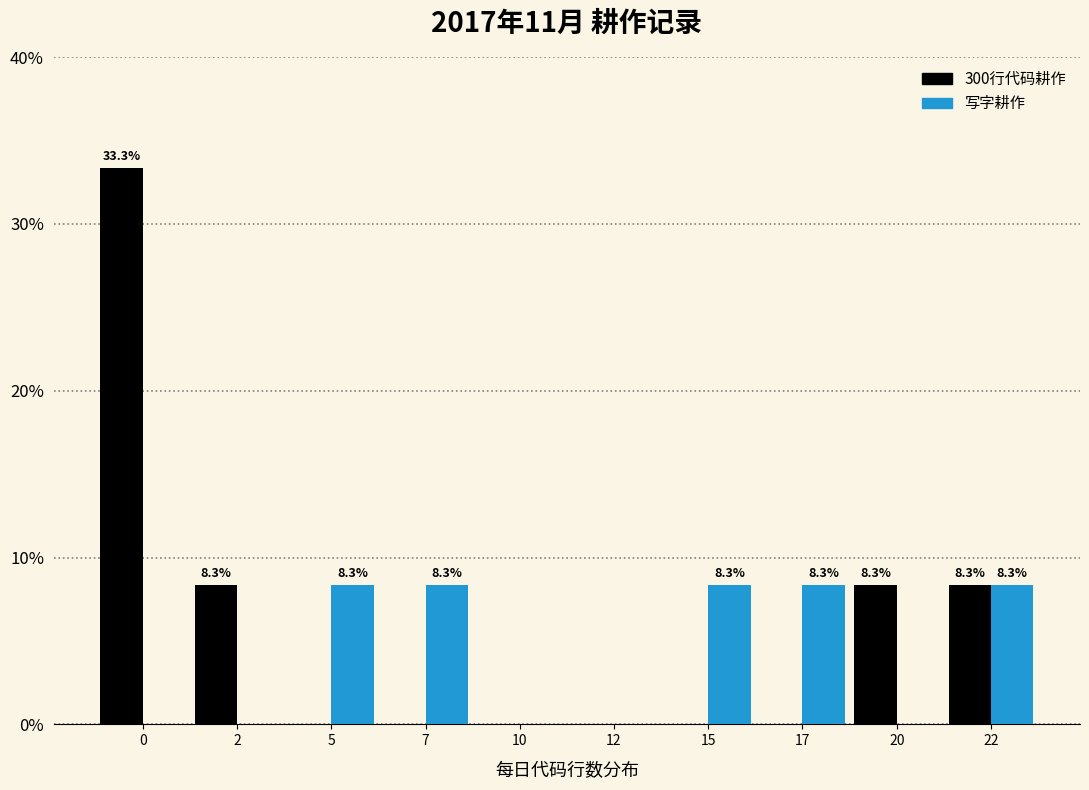

Reading right to left, list all the values displayed in this chart.

300行代码耕作: 22=8.3	20=8.3	17=0.0	15=0.0	12=0.0	10=0.0	7=0.0	5=0.0	2=8.3	0=33.3
写字耕作: 22=8.3	20=0.0	17=8.3	15=8.3	12=0.0	10=0.0	7=8.3	5=8.3	2=0.0	0=0.0